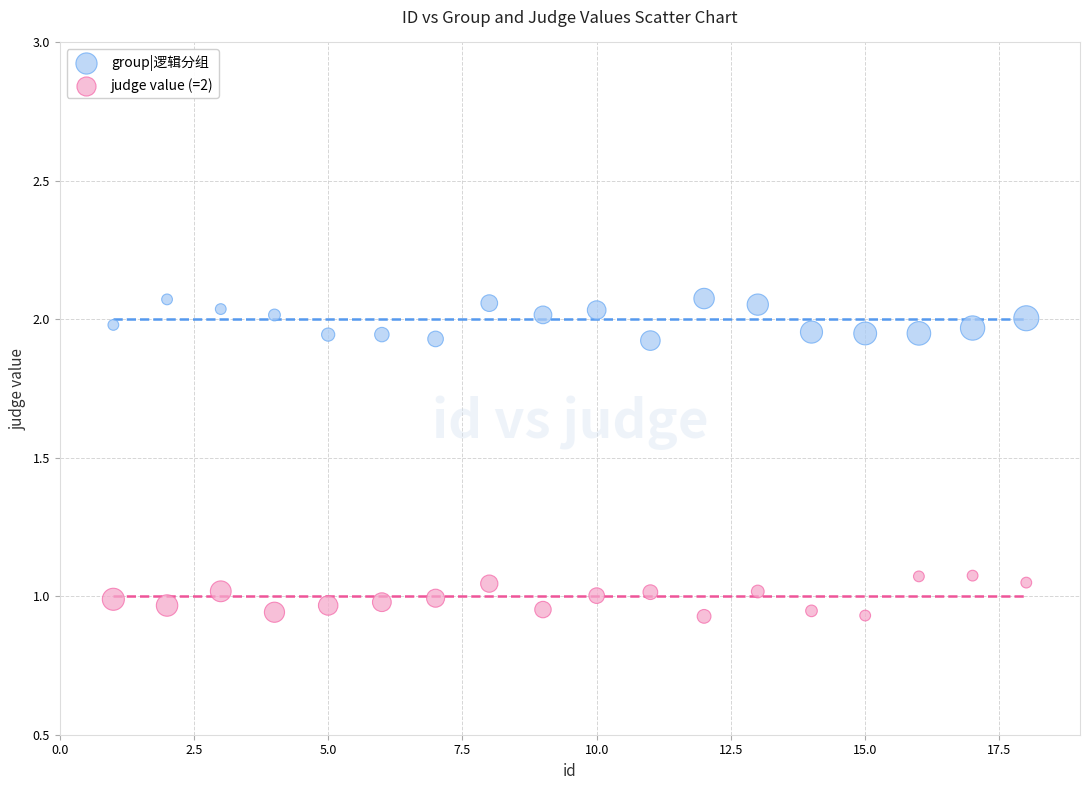

Which series contains the highest Y value?

group|逻辑分组